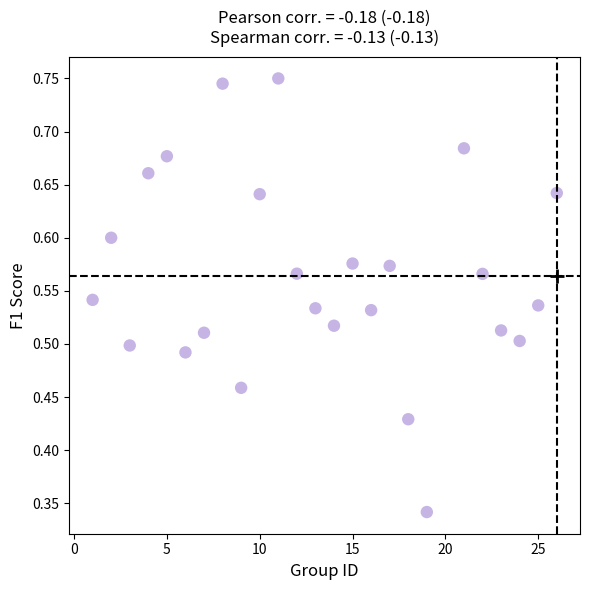

What is the range of X values (max minus min)?

25.0